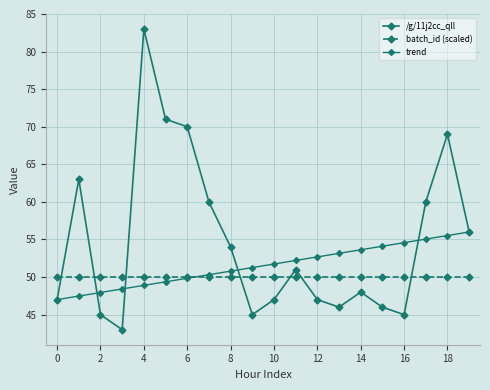

How many intersections are there between batch_id (scaled) and trend?

1